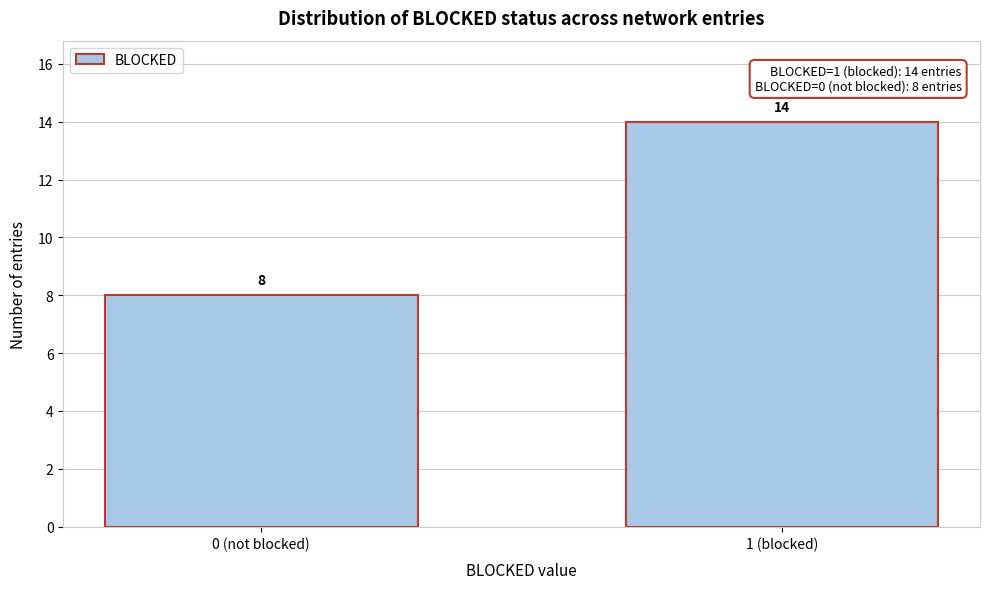

Reading right to left, list all the values displayed in this chart.

14	8